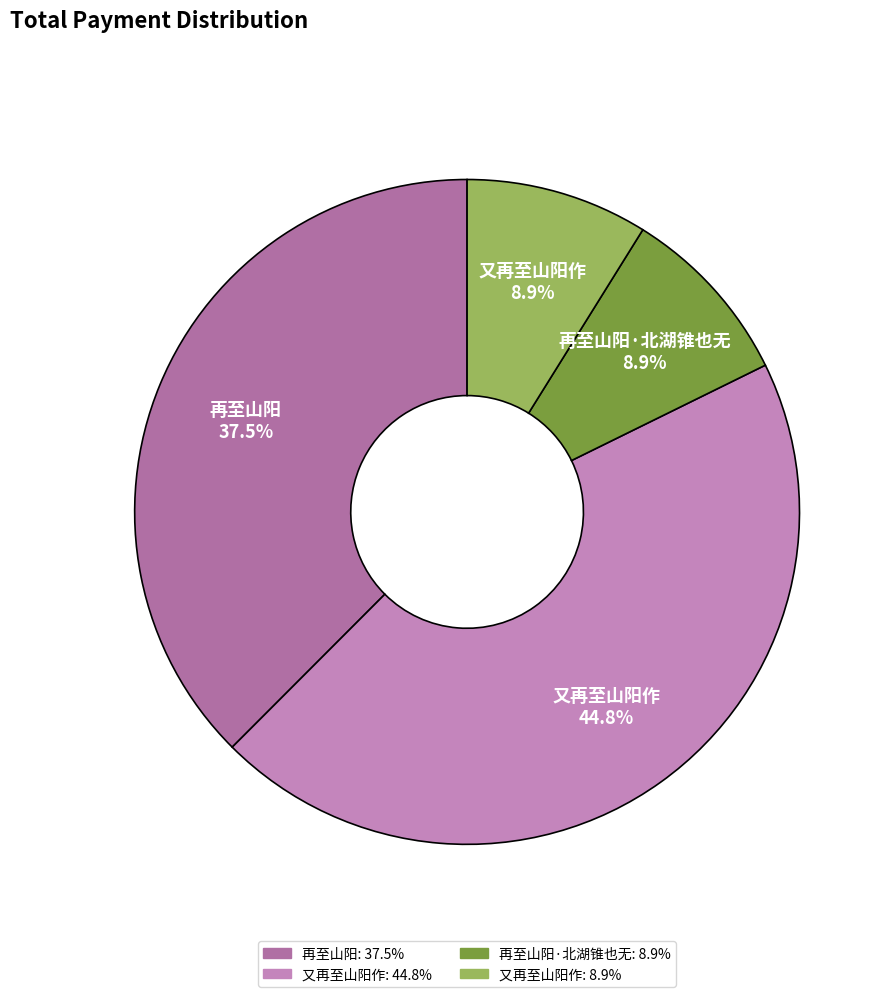

Count the number of slices in the pie.

4